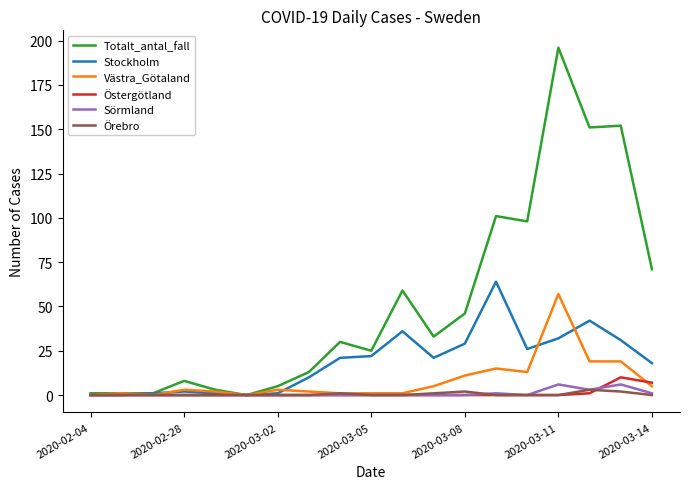

Which series has the largest range (max minus min)?

Totalt_antal_fall